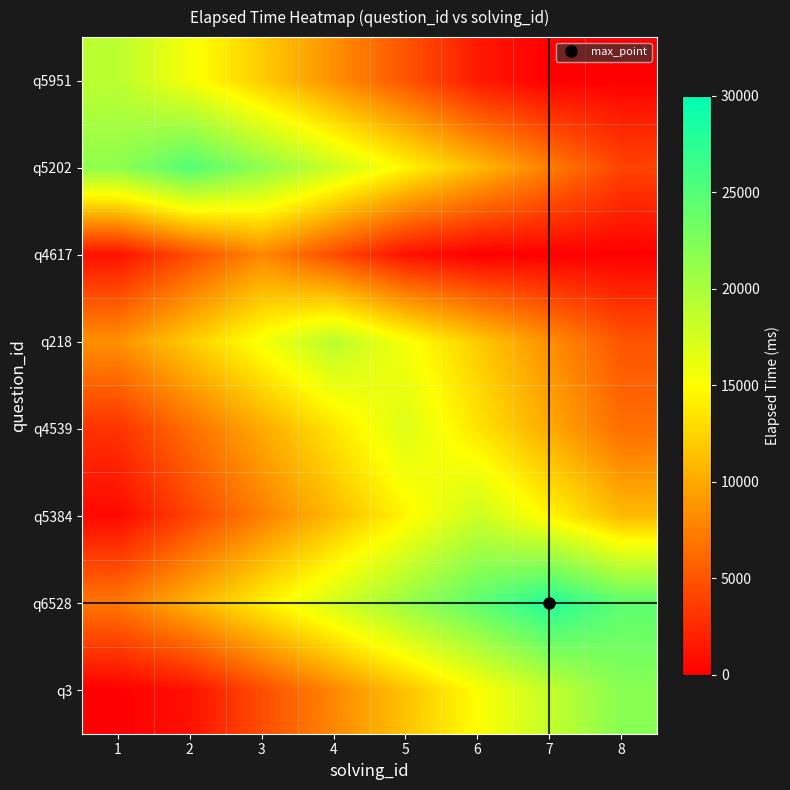

Which series has the largest total across all categories?

q6528